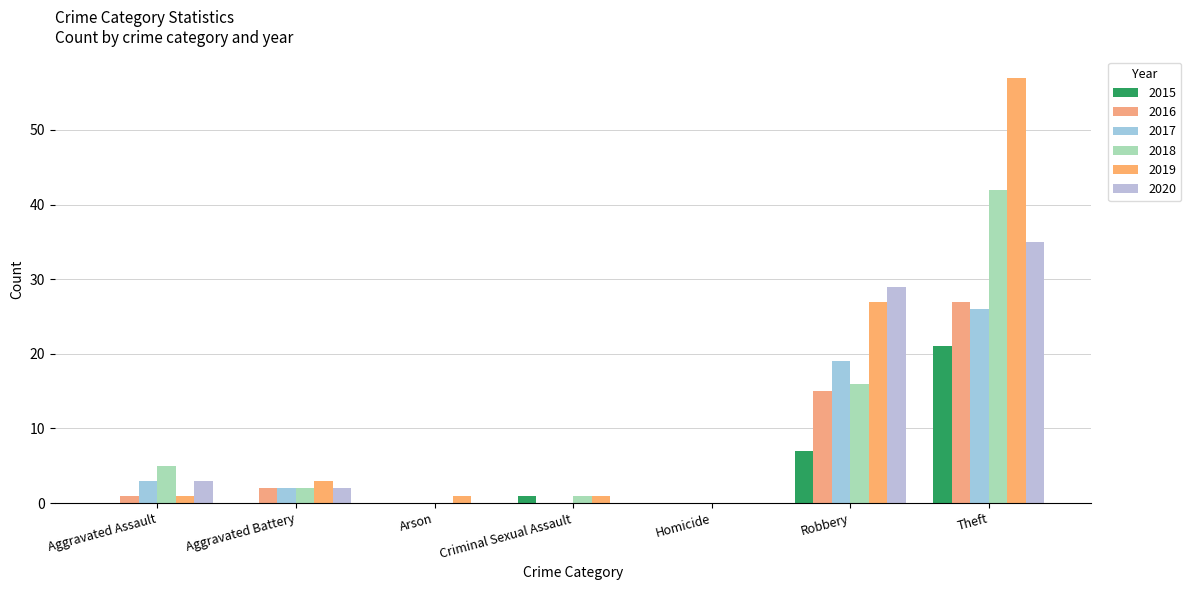

How many data points does each series have?

7